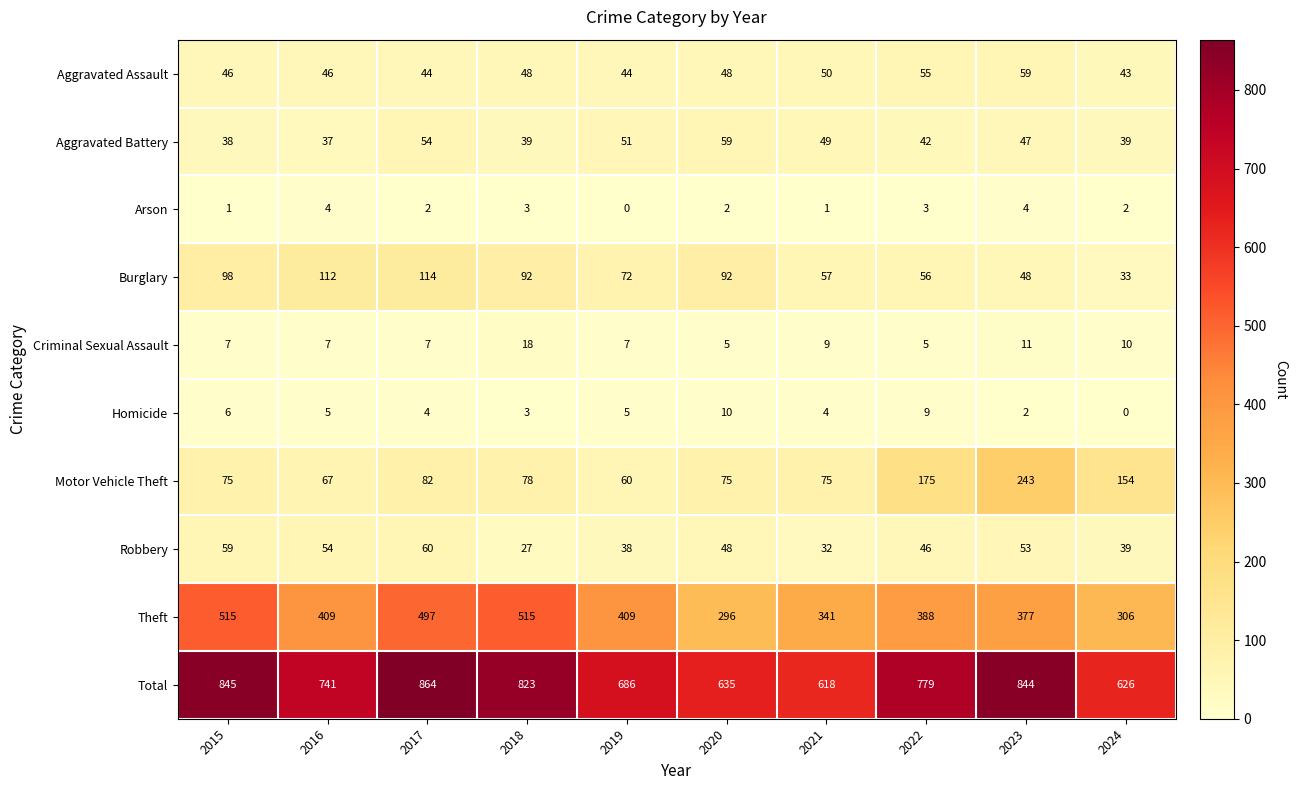

Count the number of categories in the chart.

10